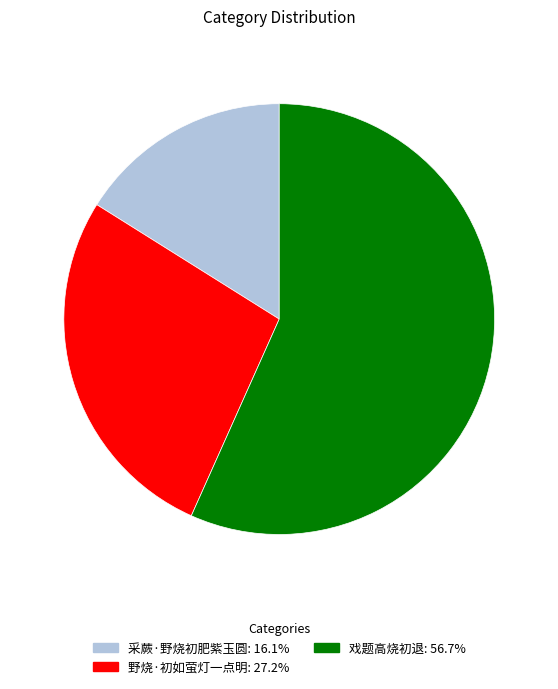

Combined, do 野烧·初如萤灯一点明 and 戏题高烧初退 account for over 50%?

Yes